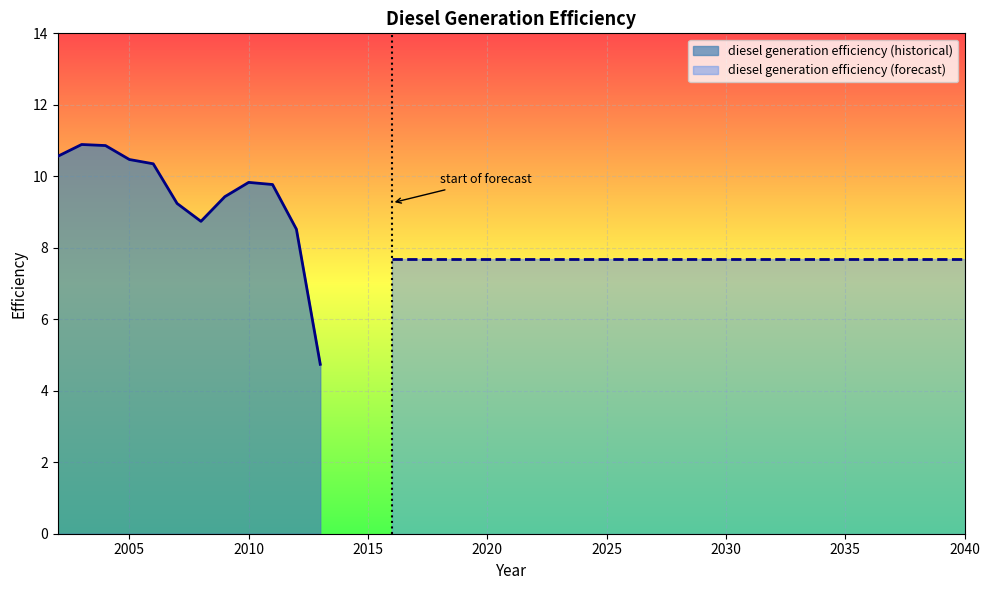

What is the value of the 12th point from the left?

4.7